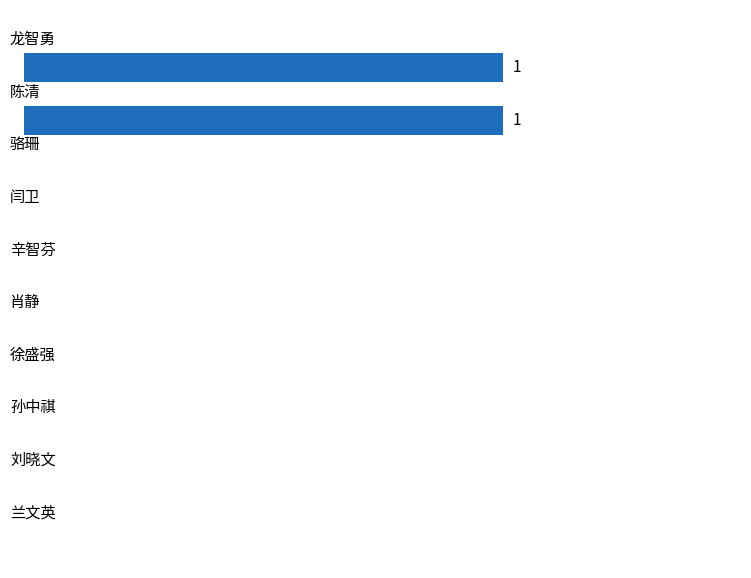

How many values are above zero?

2